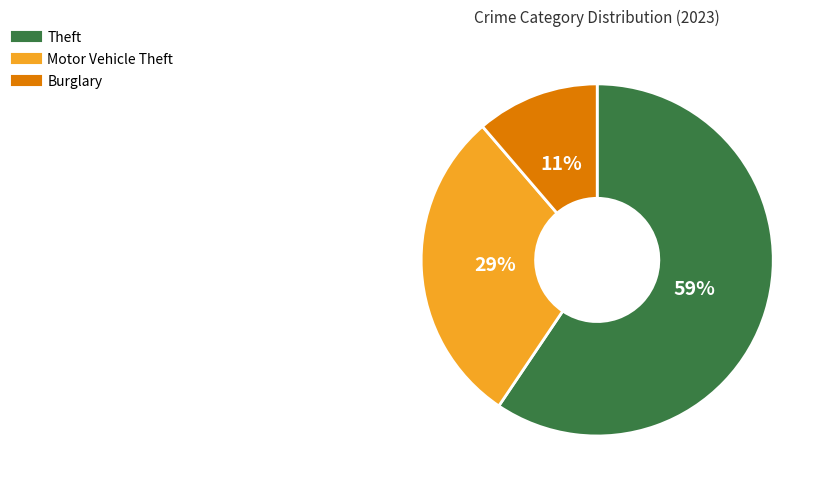

Does any single category account for the majority?

Yes